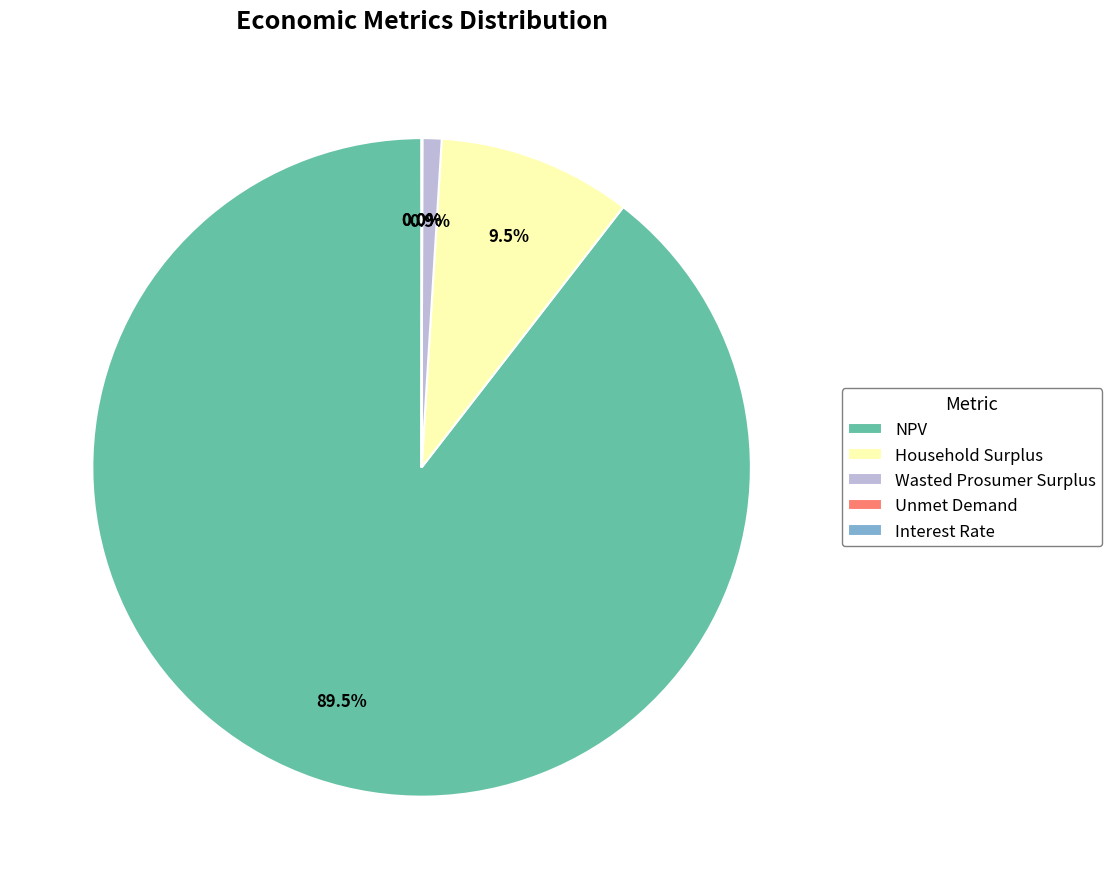

What is the total percentage of Interest Rate and Wasted Prosumer Surplus?

0.9%